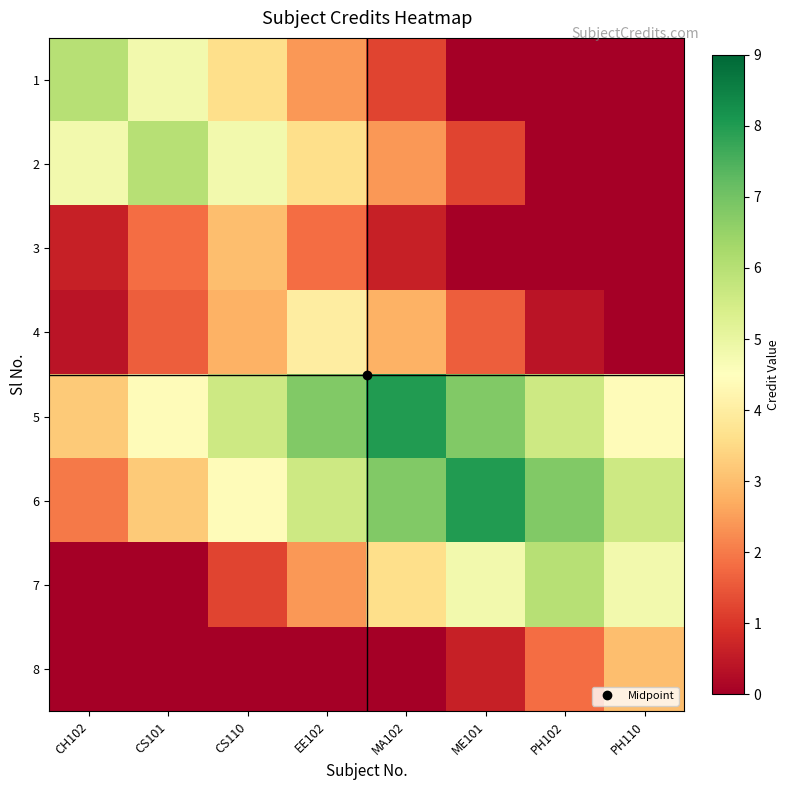

Between CH102 and MA102, which is larger?

CH102